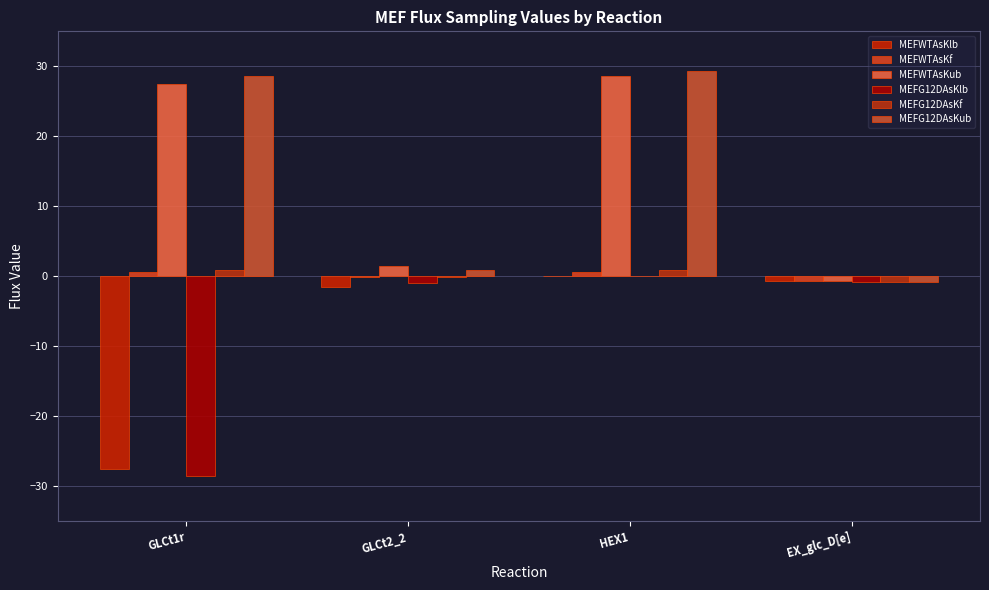

What is the total value across all series at EX_glc_D[e]?

-4.5